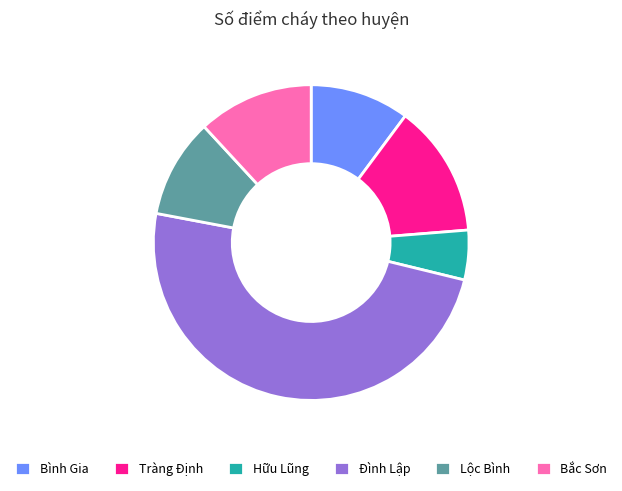

Is it true that Bắc Sơn is 12% of the pie?

True